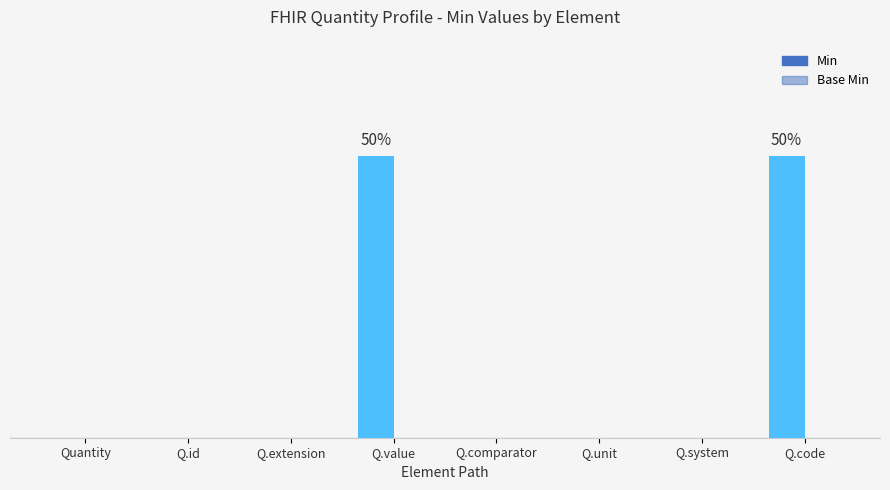

Reading left to right, transcribe all the data shown in this chart.

Min: Quantity=0	Q.id=0	Q.extension=0	Q.value=1	Q.comparator=0	Q.unit=0	Q.system=0	Q.code=1
Base Min: Quantity=0	Q.id=0	Q.extension=0	Q.value=0	Q.comparator=0	Q.unit=0	Q.system=0	Q.code=0